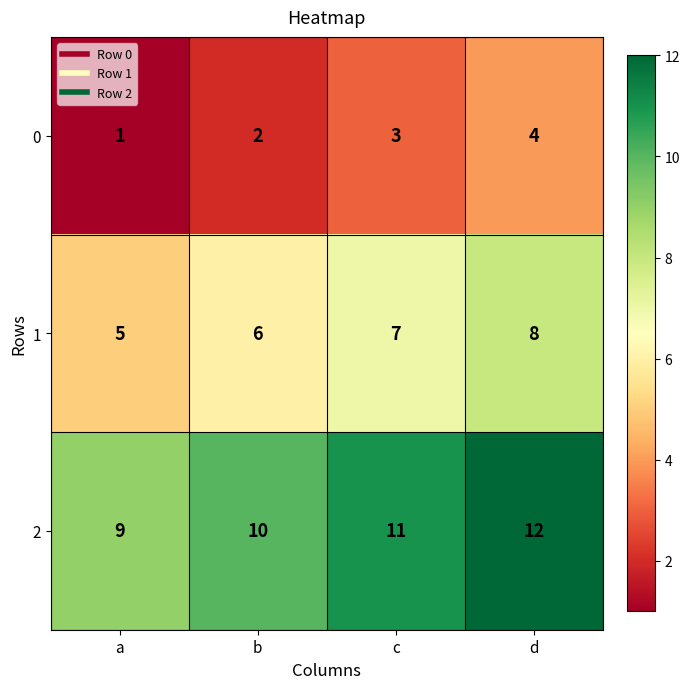

List the series in order of their overall mean, highest first.

2, 1, 0